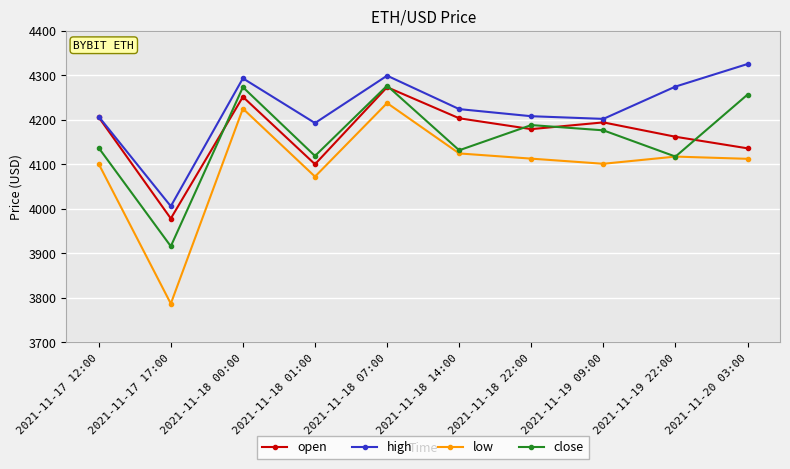

Where is the first local minimum for low?

2021-11-17 17:00